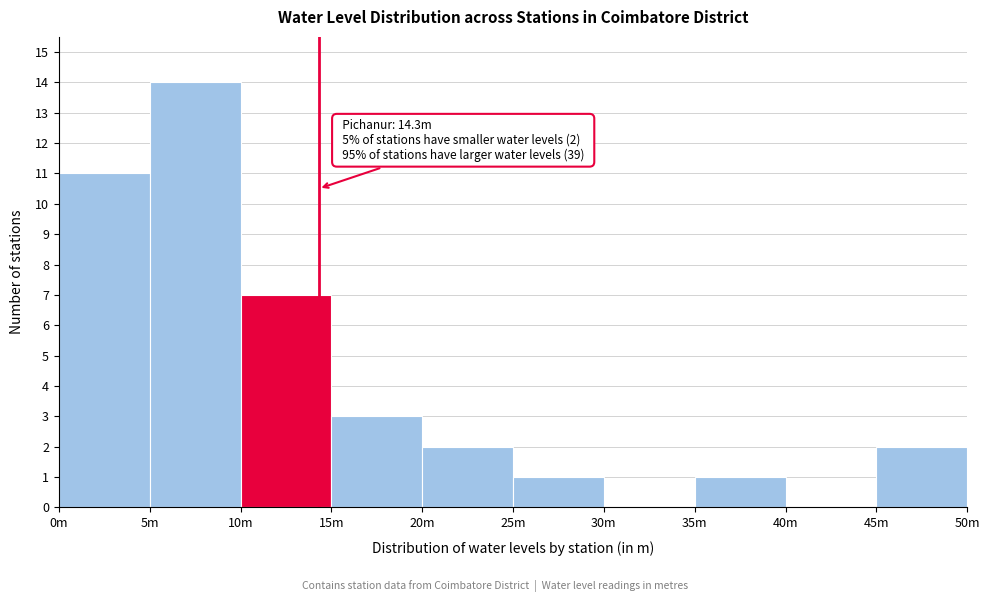

Reading left to right, extract all data points from this chart.

0m=11	5m=14	10m=7	15m=3	20m=2	25m=1	30m=0	35m=1	40m=0	45m=2